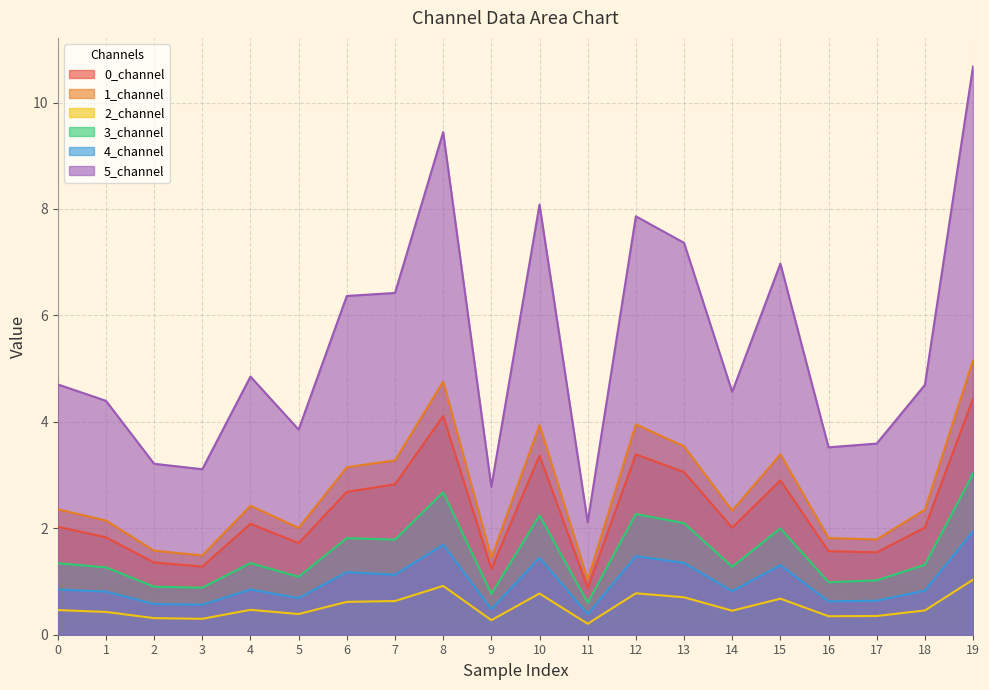

The 3_channel series shows 0.9 at 7. True or false?

False